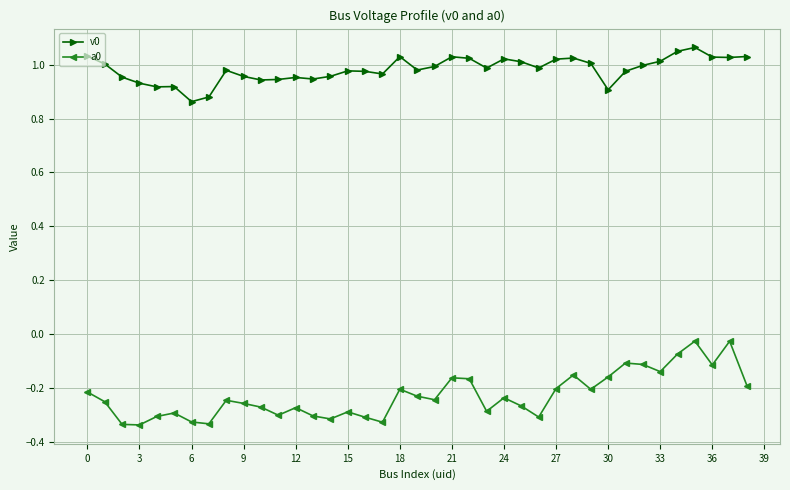

True or false: a0 and v0 intersect in this chart.

False